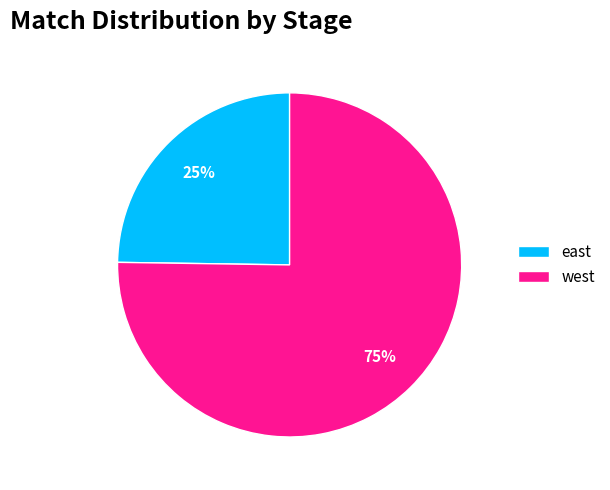

To the nearest percent, what is the difference between the west and east slice percentages?

50%